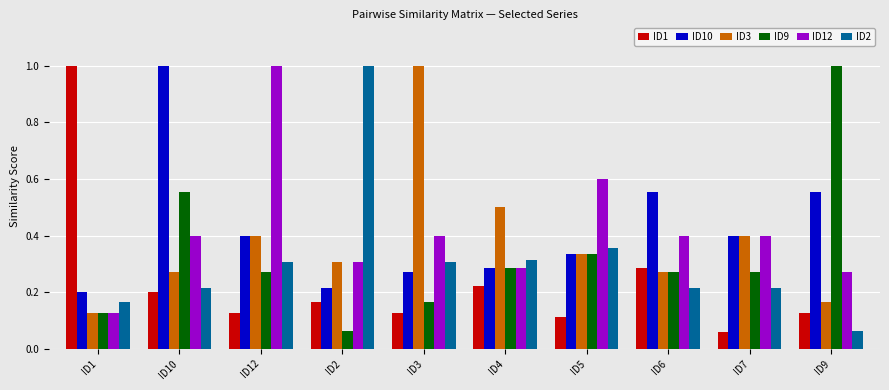

At which label does ID3 reach its minimum?

ID1